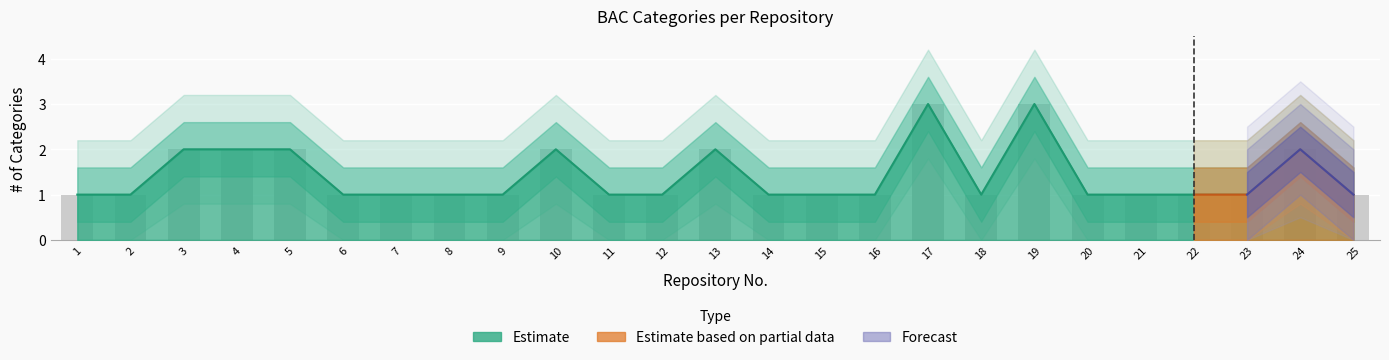

What is the minimum value shown in the chart?

1